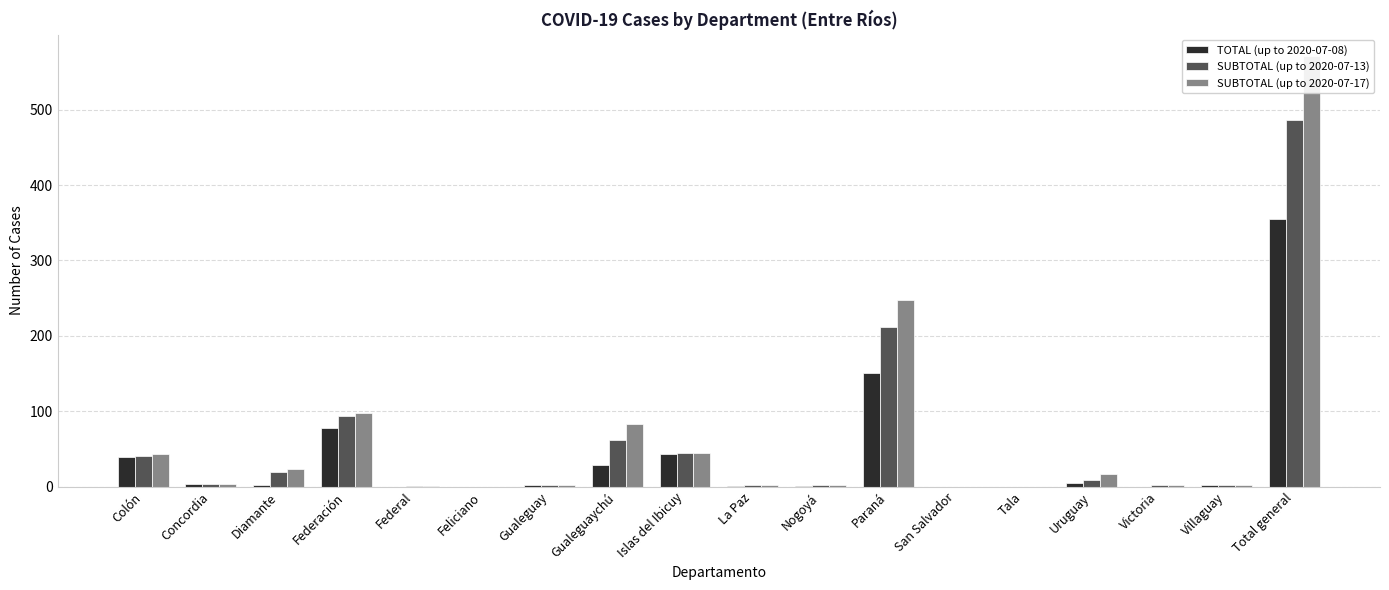

Which series has the largest range (max minus min)?

SUBTOTAL (up to 2020-07-17)